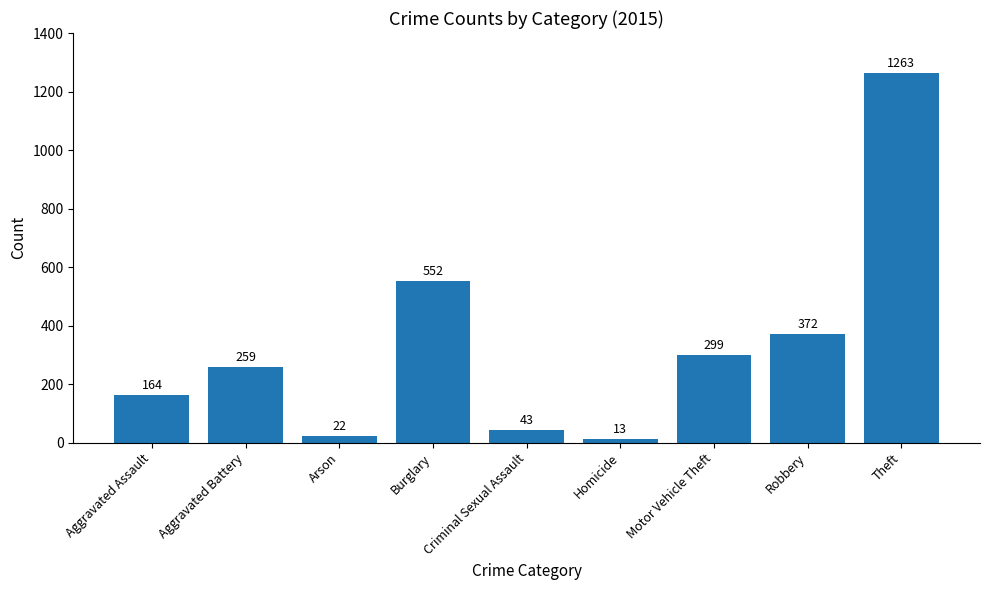

What is the label of the 2nd bar from the left?

Aggravated Battery